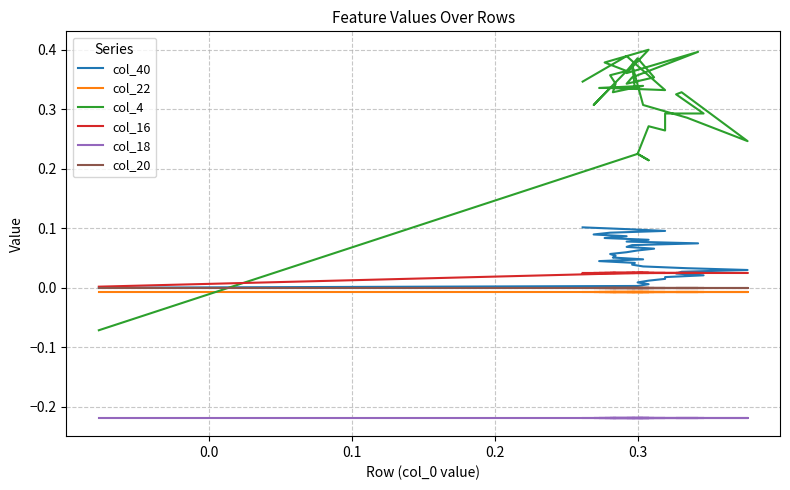

Which series has the widest spread of values?

col_4